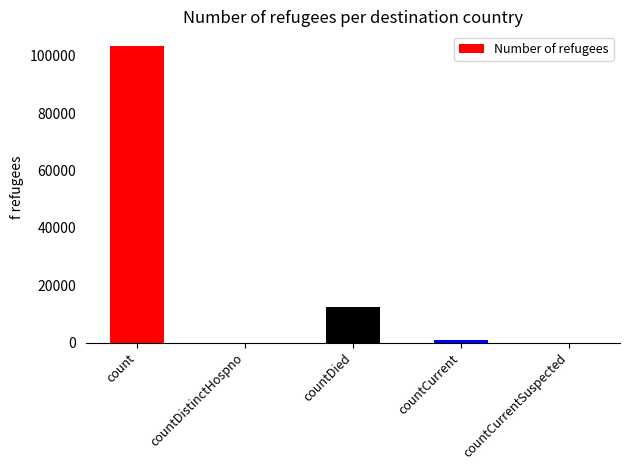

Count the number of data series in this chart.

1